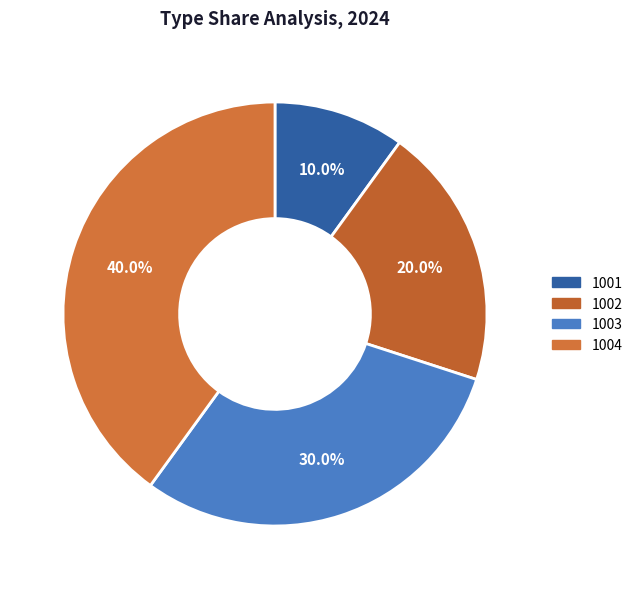

To the nearest percent, what is the difference between the 1004 and 1002 slice percentages?

20%